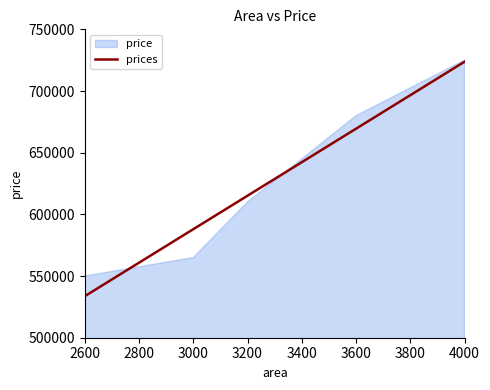

What is the value of the 1st point from the left?

533664.4